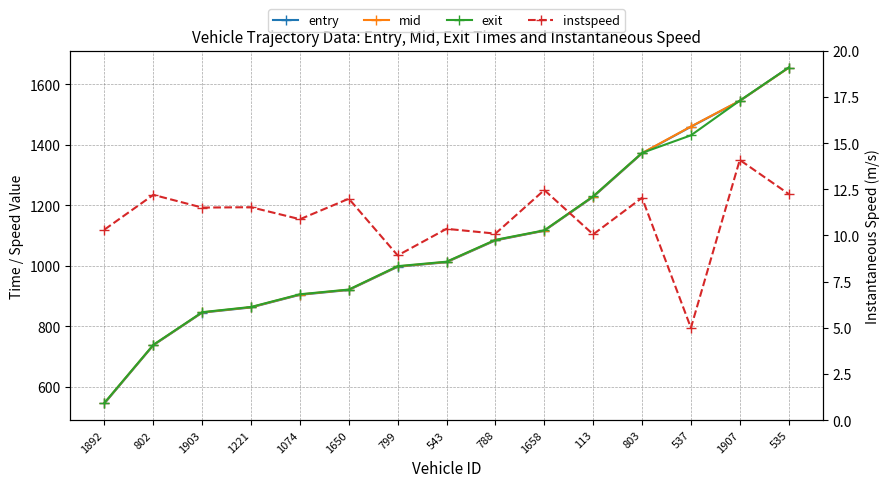

Reading left to right, what are all the values shown in this chart?

entry: 1892=544.3	802=736.6	1903=844.5	1221=861.6	1074=903.4	1650=919.4	799=996.2	543=1011.3	788=1083.3	1658=1115.3	113=1227.4	803=1371.3	537=1459.4	1907=1544.7	535=1655.2
mid: 1892=545.4	802=737.4	1903=845.3	1221=862.5	1074=904.4	1650=920.2	799=997.3	543=1012.2	788=1084.4	1658=1116.0	113=1228.5	803=1372.2	537=1460.2	1907=1545.3	535=1654.5
exit: 1892=546.2	802=738.1	1903=846.0	1221=863.3	1074=905.2	1650=920.9	799=998.2	543=1013.1	788=1085.2	1658=1116.7	113=1229.3	803=1373.0	537=1431.0	1907=1546.0	535=1655.2
instspeed: 1892=10.3	802=12.2	1903=11.5	1221=11.5	1074=10.9	1650=12.0	799=8.9	543=10.4	788=10.1	1658=12.5	113=10.1	803=12.0	537=5.0	1907=14.1	535=12.2